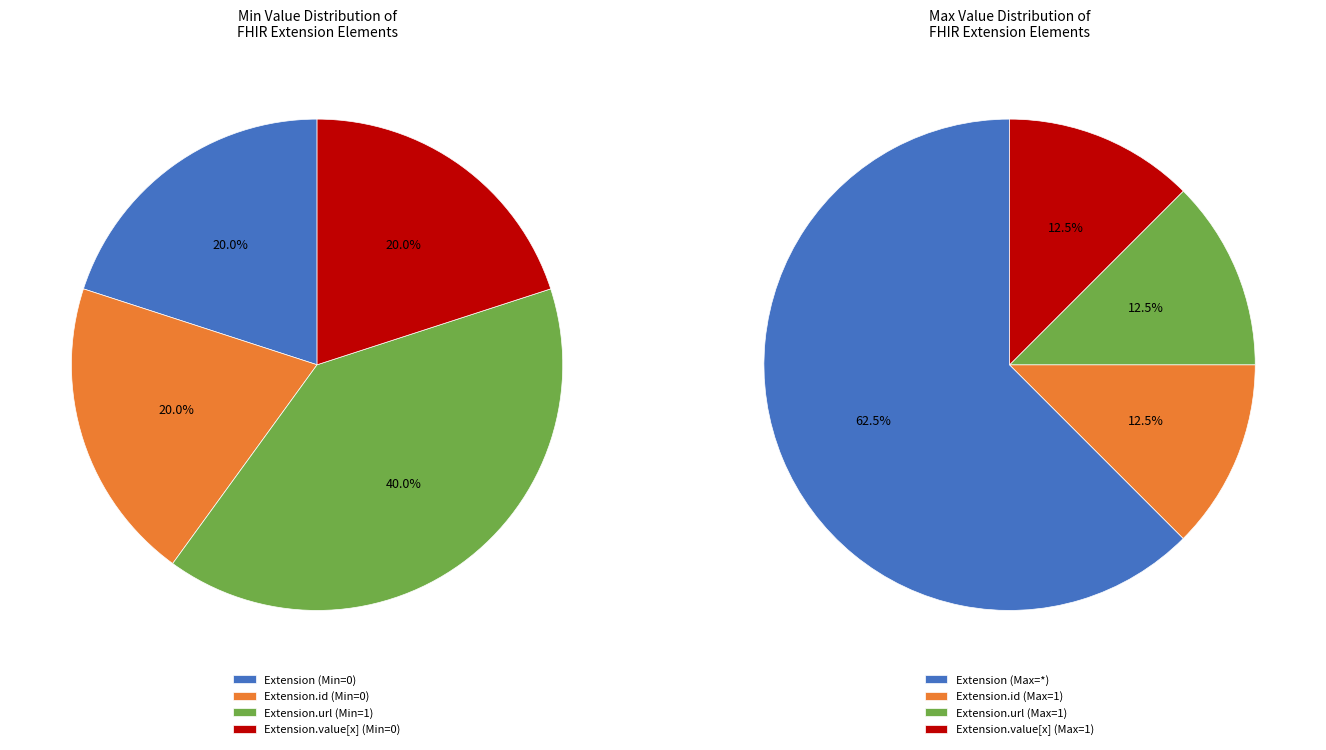

The Extension slice represents 1% of the pie. True or false?

False